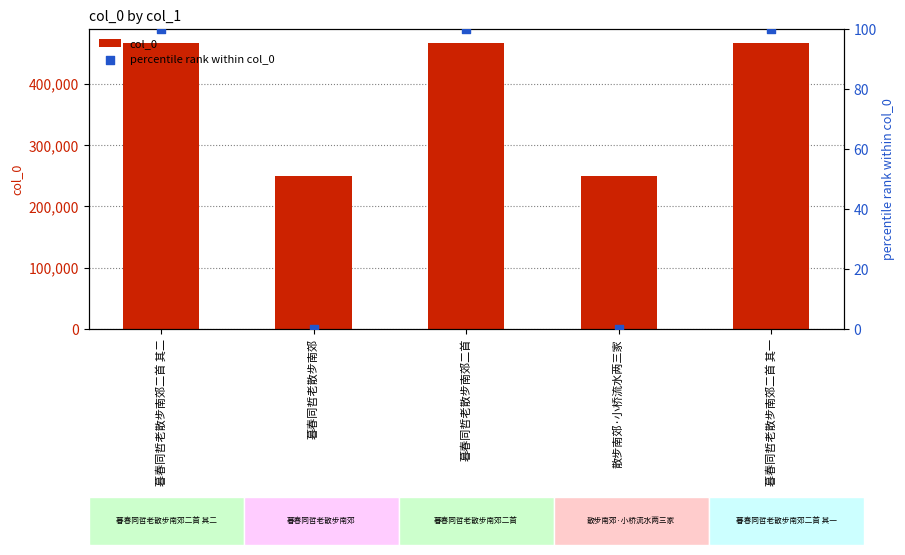

Which series has the largest Y range (max minus min)?

col_0